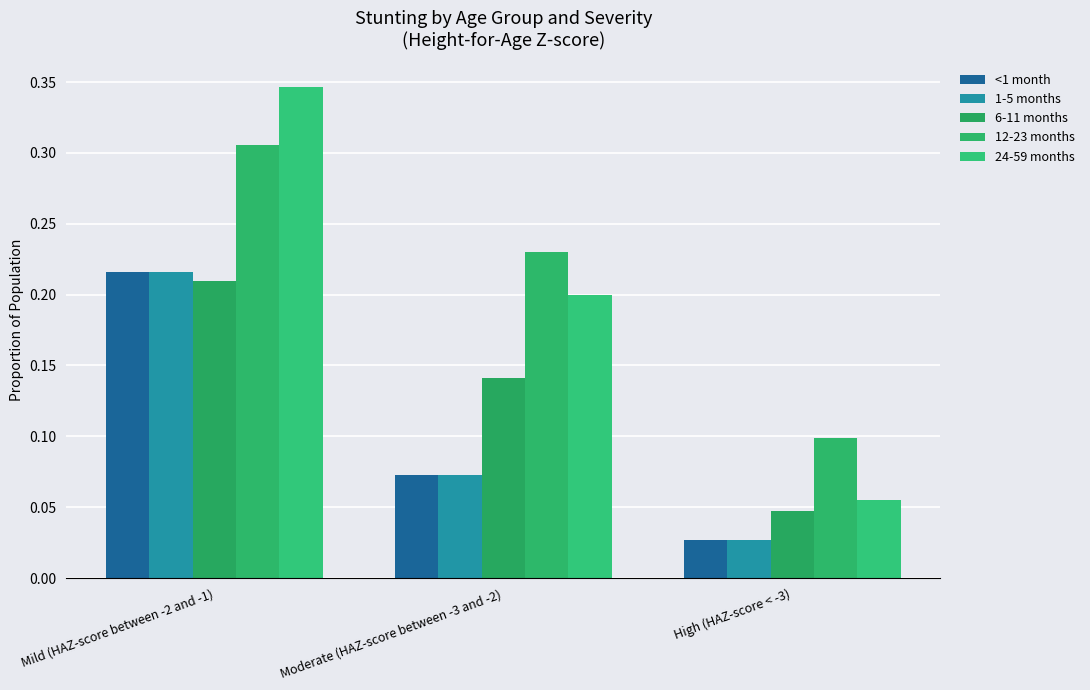

What is the sum of all 24-59 months values?

0.6